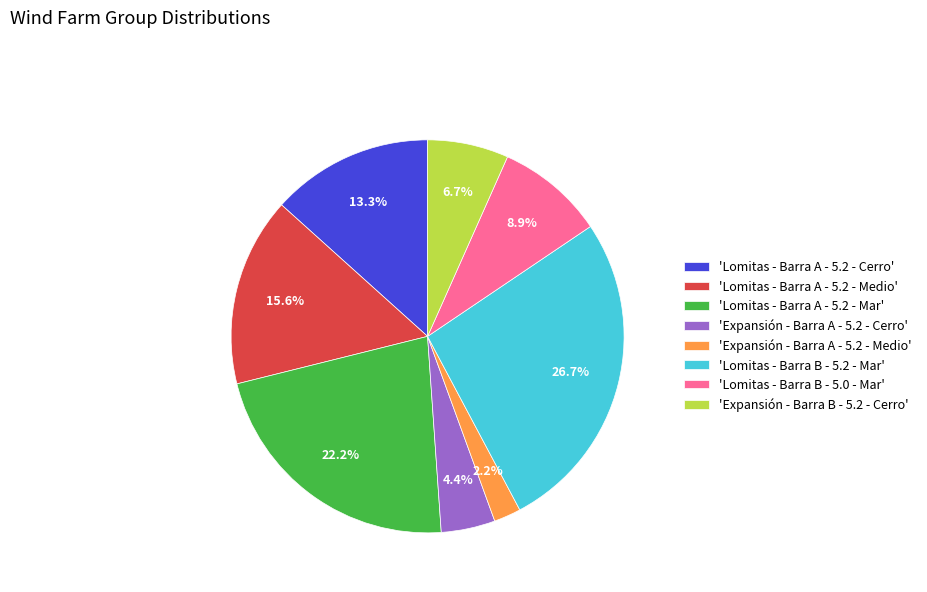

Which has a higher value, 'Lomitas - Barra A - 5.2 - Cerro' or 'Lomitas - Barra A - 5.2 - Medio'?

'Lomitas - Barra A - 5.2 - Medio'